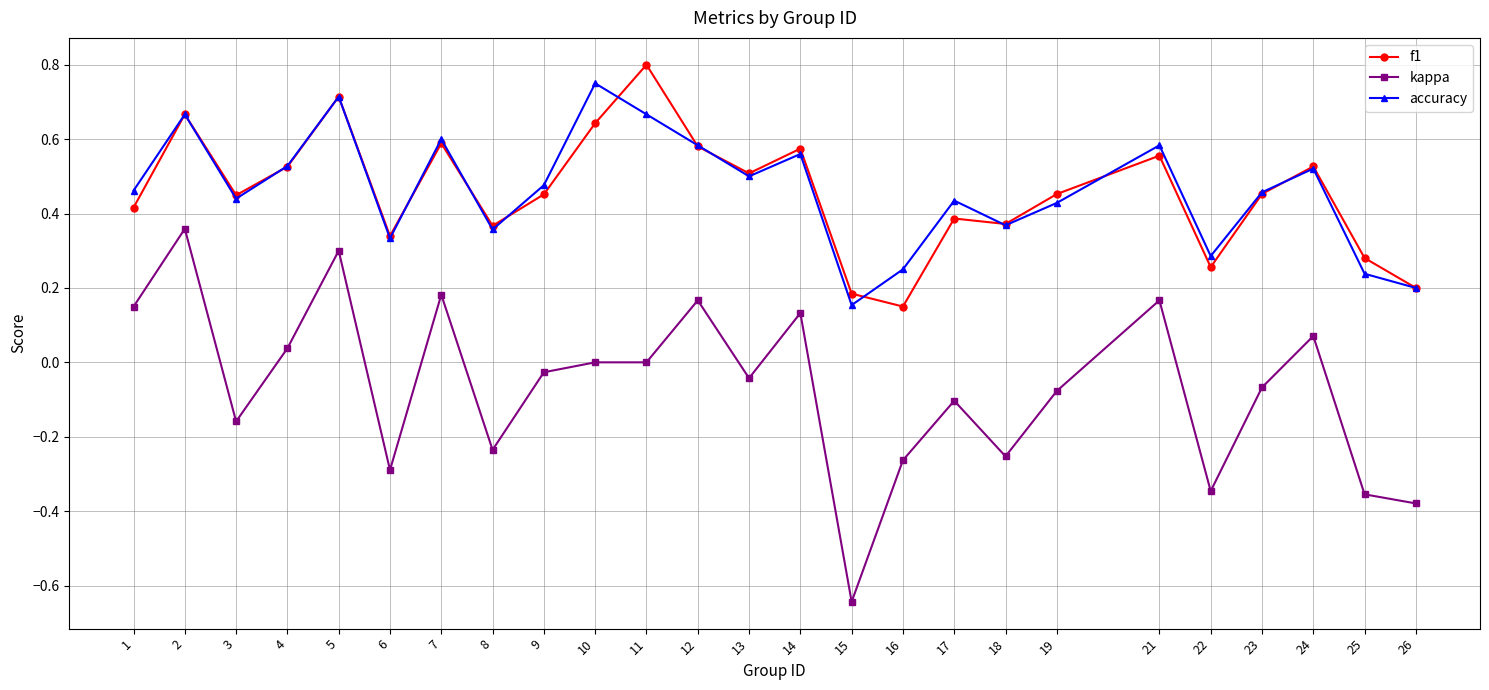

Is it true that kappa equals -0.3 at 16?

True